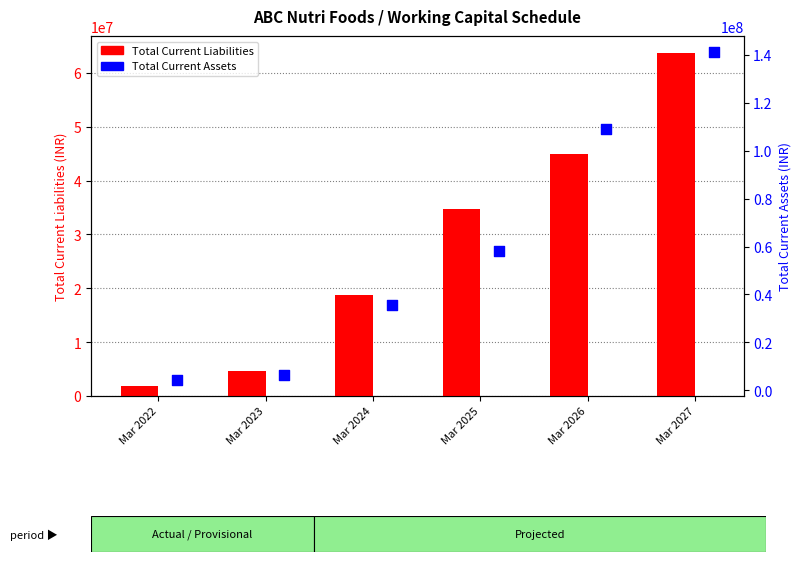

At which category is the sum across all series the highest?

Mar 2027